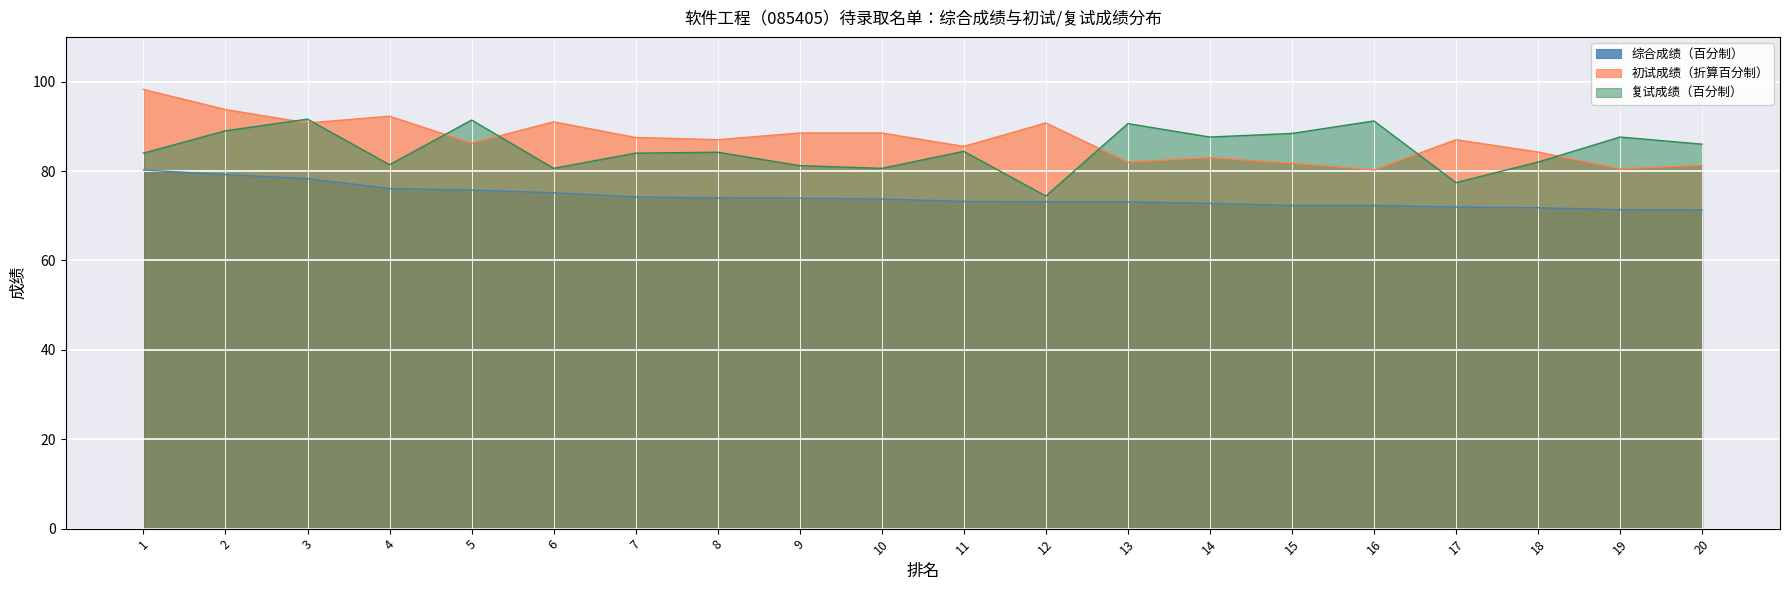

The value of 复试成绩（百分制） at 9 is 81.2. True or false?

True